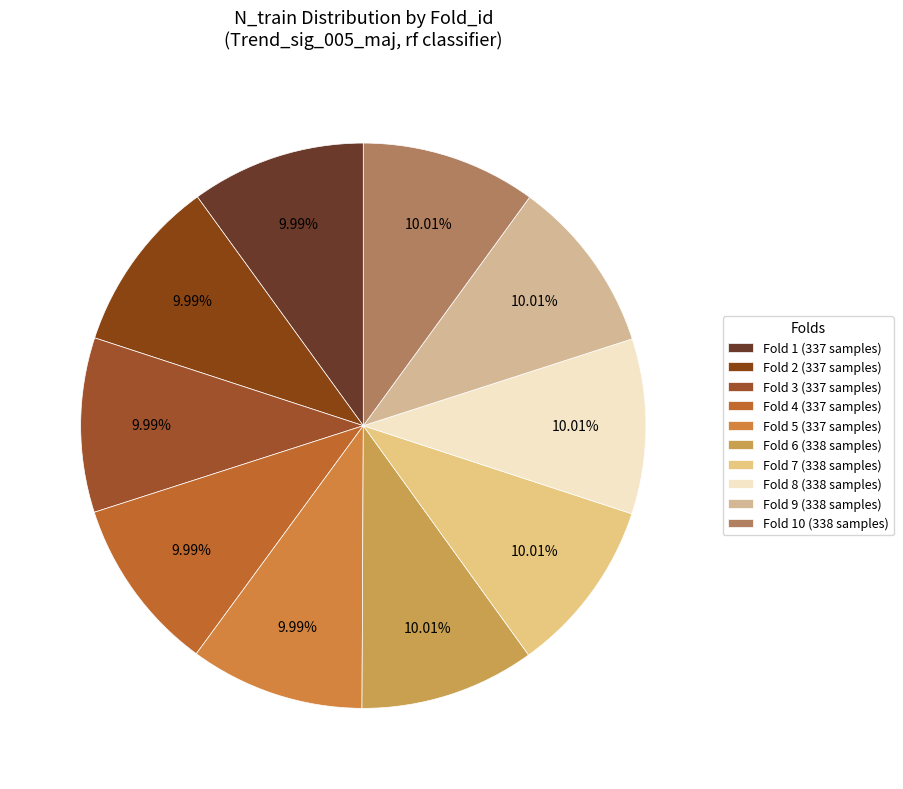

Is there any slice that represents more than half of the pie?

No